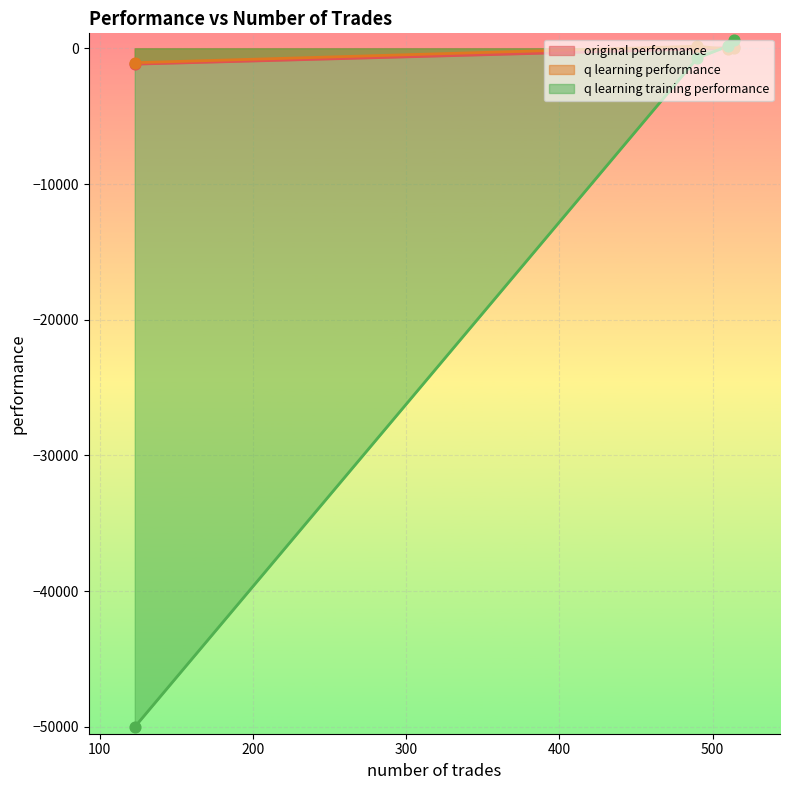

Which series contains the lowest Y value?

q learning training performance